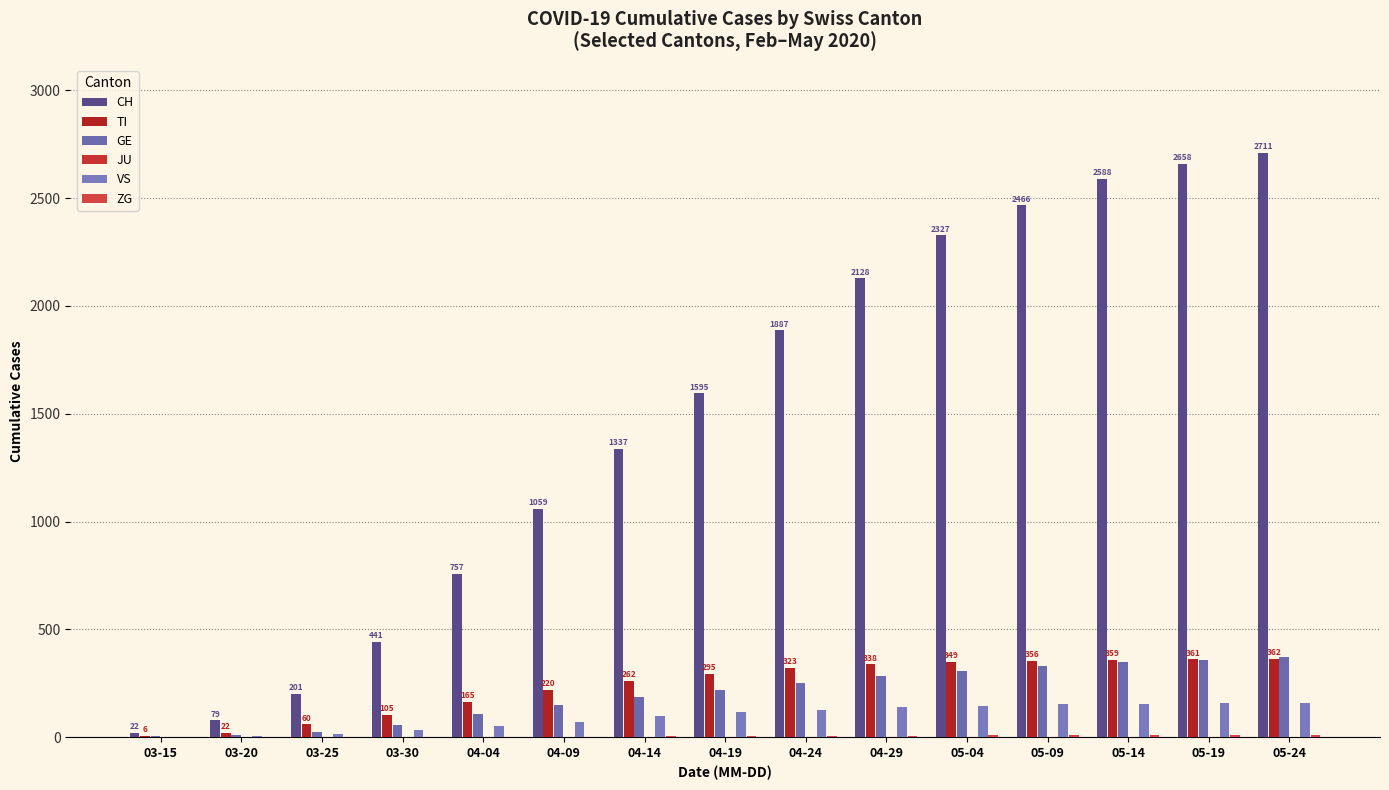

What is the total value across all series at 05-04?

3141